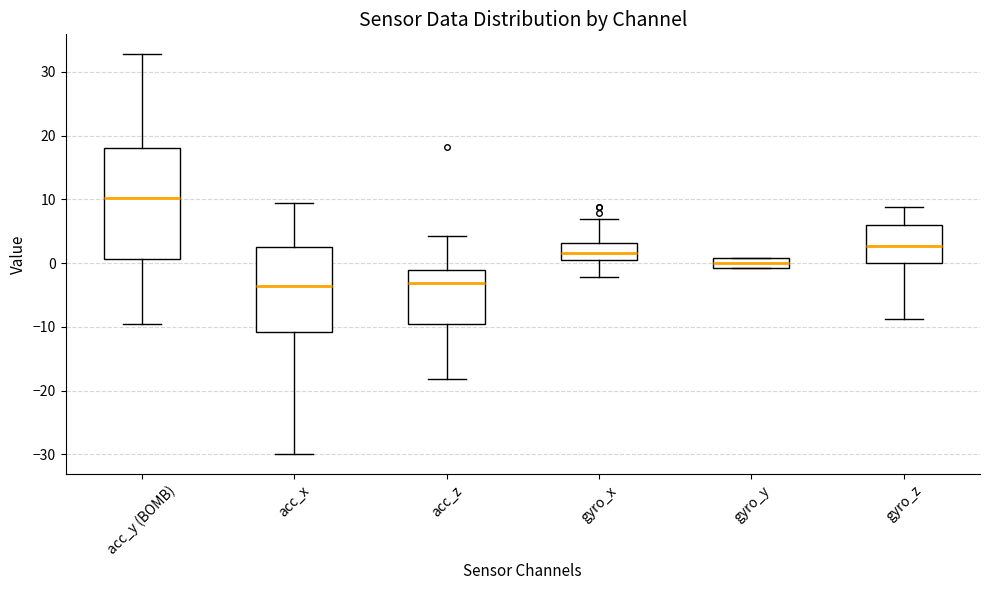

Reading left to right, transcribe this box plot: for each box, give where its median line is, the range the box spans, and where its two whiskers end, as read against the y-axis. The values are not printed on the chart, so give them approximately, as read against the axis.

acc_y (BOMB): median 10, box 1 to 18, whiskers -10 to 33
acc_x: median -4, box -11 to 3, whiskers -30 to 9
acc_z: median -3, box -10 to -1, whiskers -18 to 4
gyro_x: median 2, box 1 to 3, whiskers -2 to 7
gyro_y: median 0, box -1 to 1, whiskers -1 to 1
gyro_z: median 3, box 0 to 6, whiskers -9 to 9